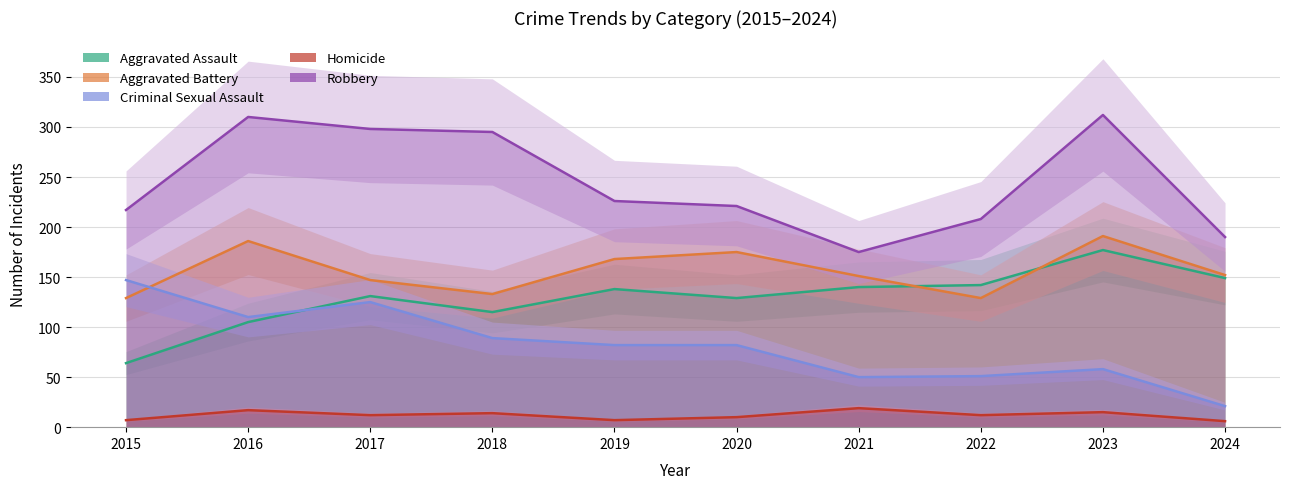

Does the chart have visible grid lines?

Yes